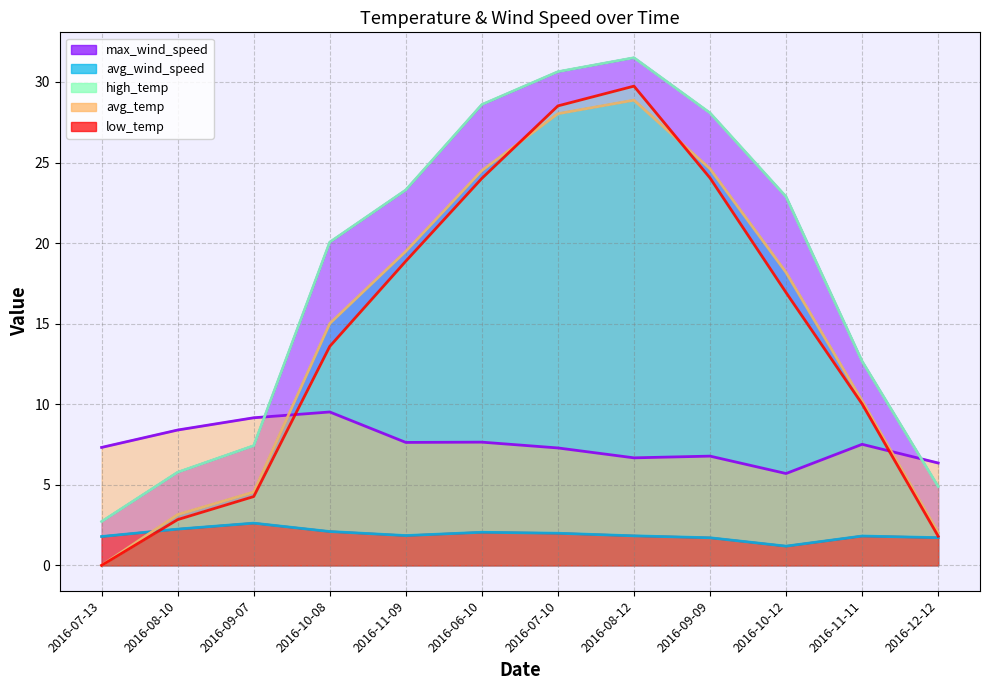

Does the chart have visible grid lines?

Yes